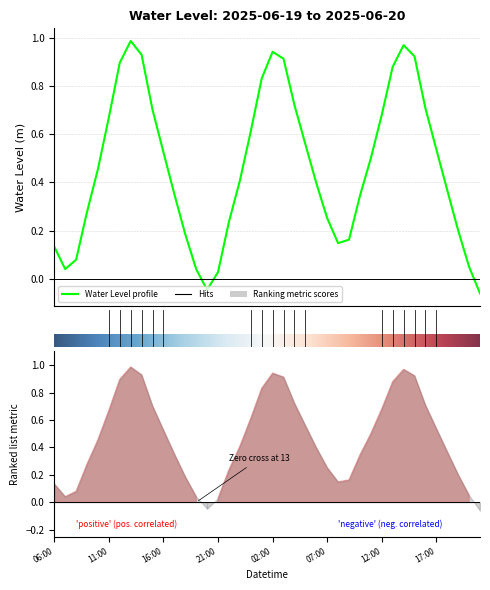

What is the difference between the maximum and minimum values?

1.0